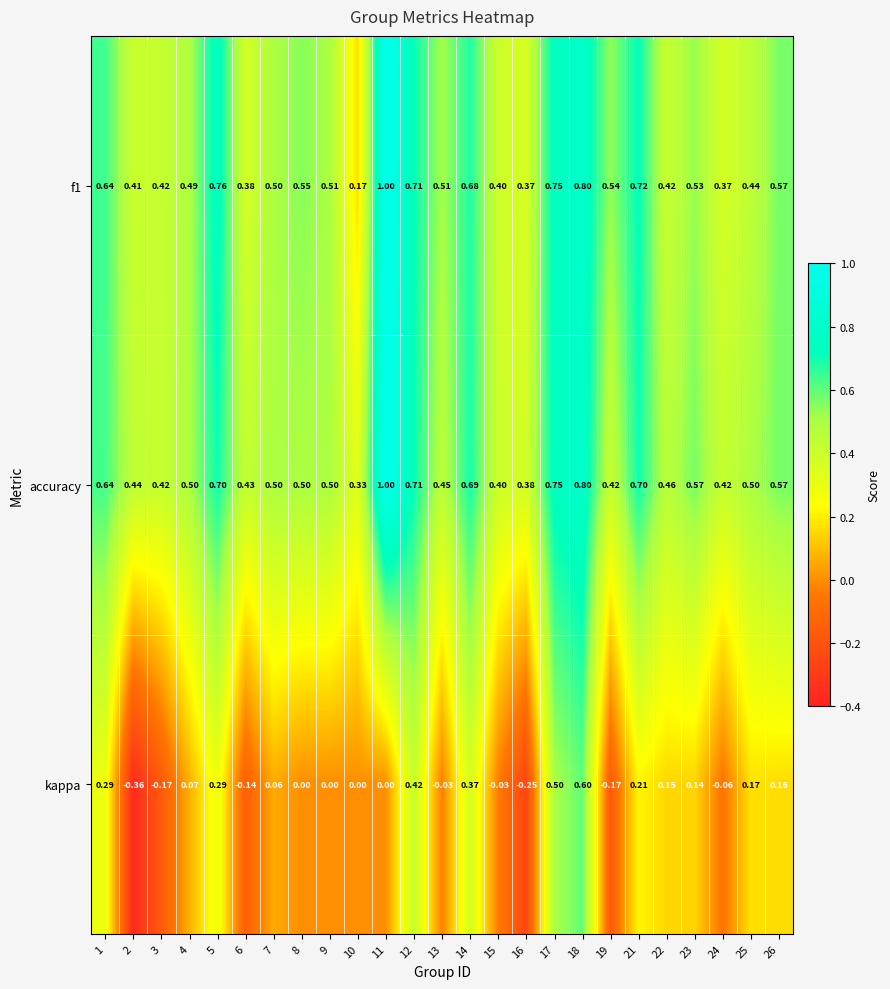

Is the value of accuracy at 12 greater than the value of f1 at 1?

Yes